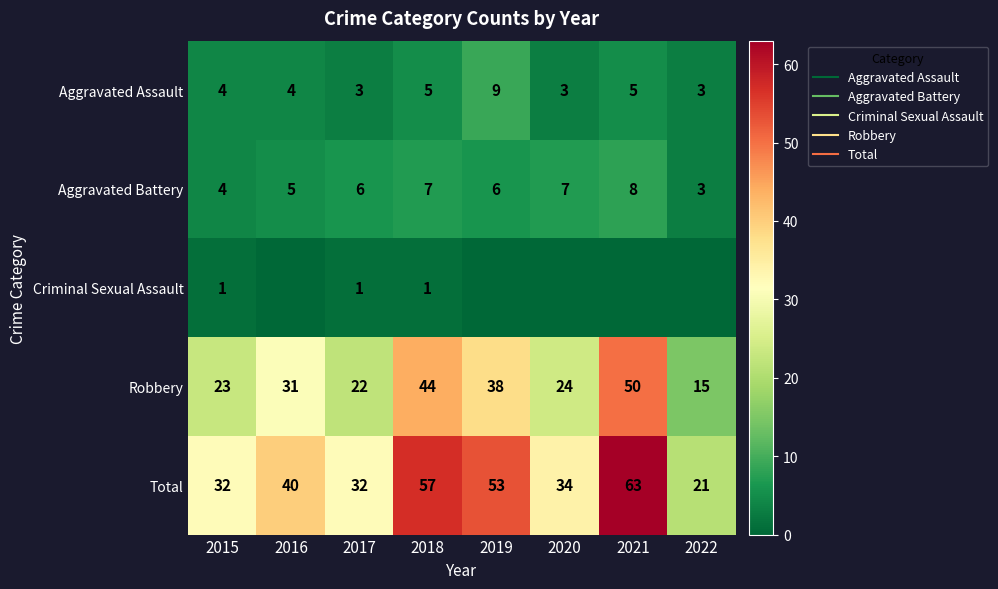

The Total series shows 14 at 2016. True or false?

False